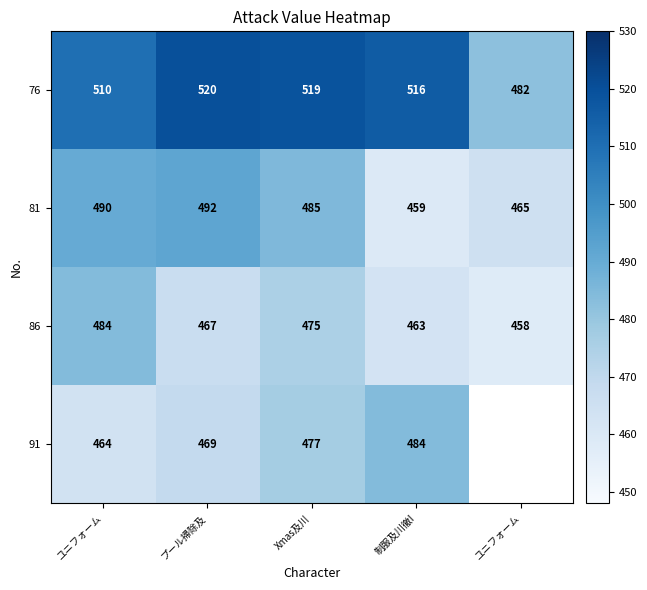

Which series has the widest spread of values?

76